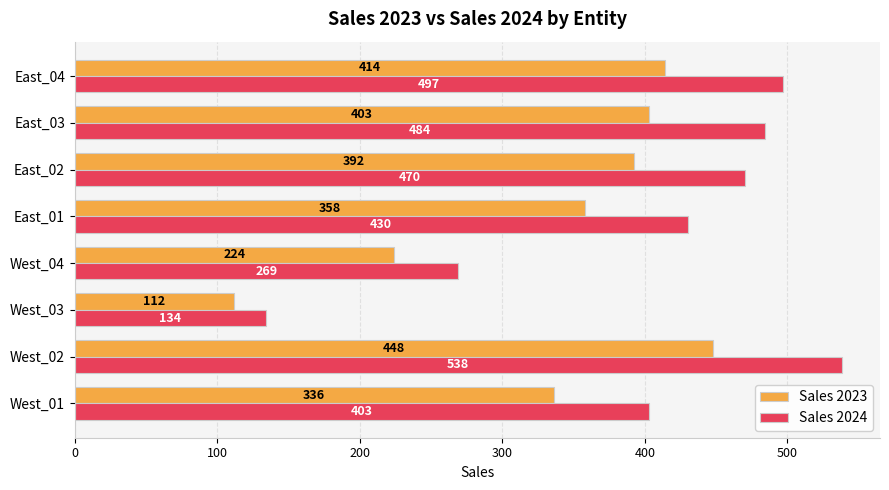

The Sales 2023 series shows 224 at West_04. True or false?

True